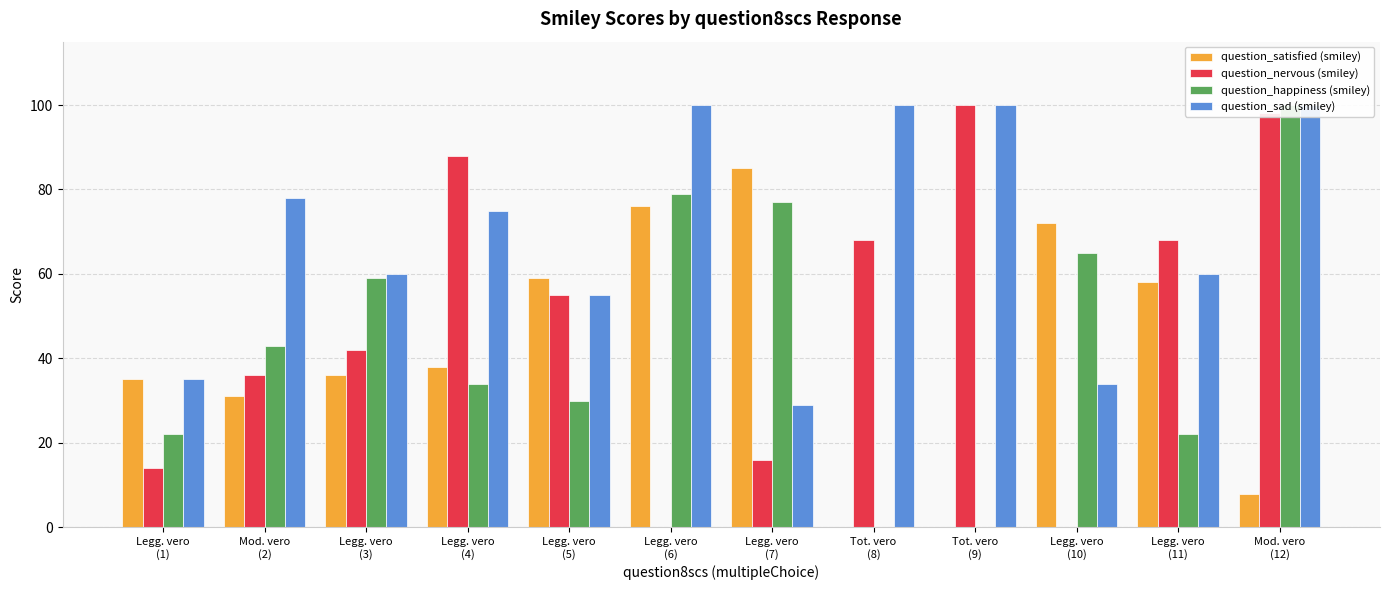

What is the difference between the question_happiness (smiley) values at Legg. vero
(3) and Legg. vero
(6)?

20